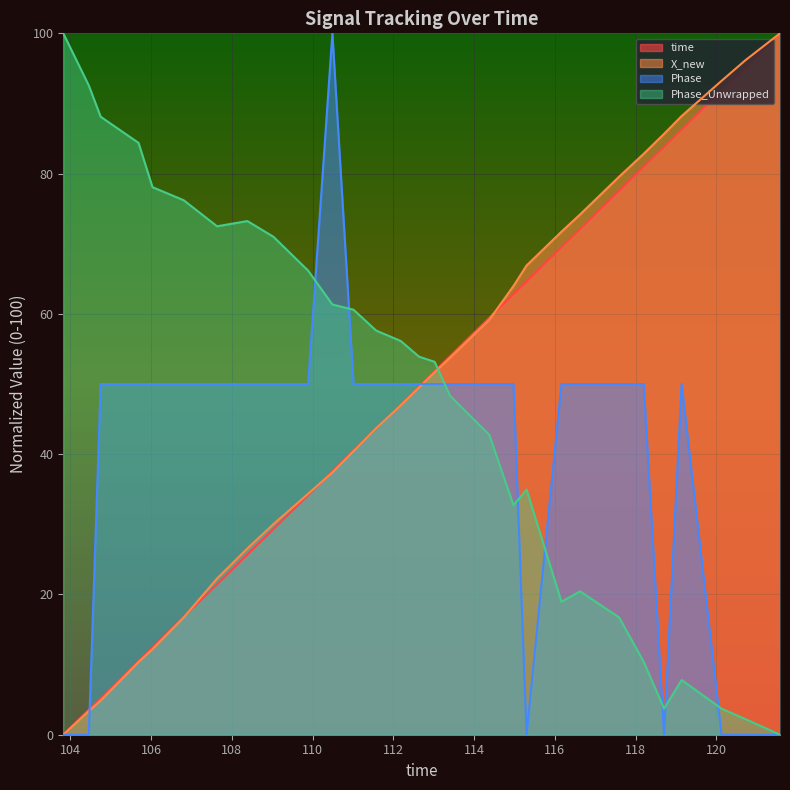

Is it true that Phase_Unwrapped equals 2.7 at 25?

False